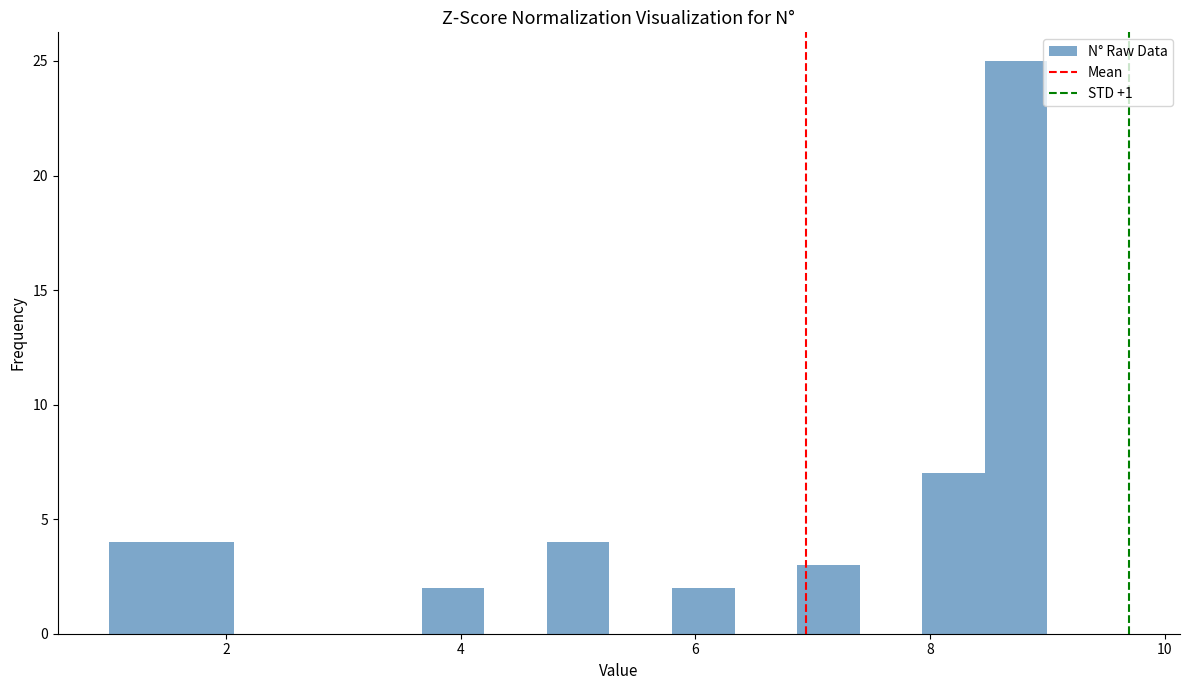

Around what value on the x-axis is the tallest bar? Give the approximate position of its centre, as read against the axis.

8.8